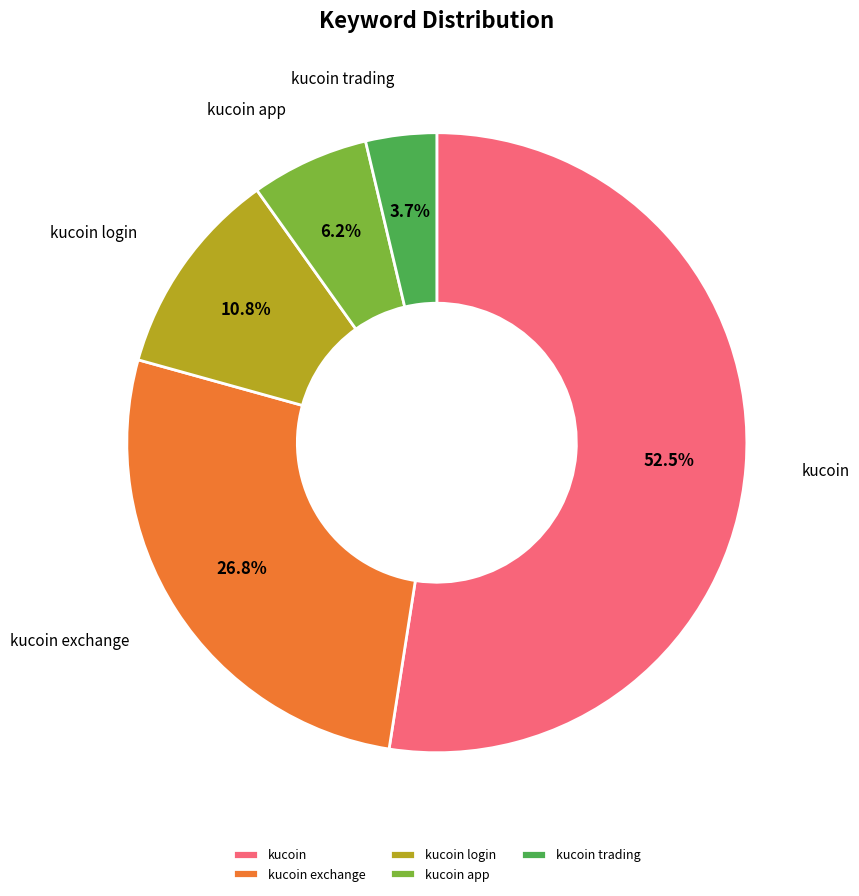

True or false: kucoin app accounts for 20% of the total.

False